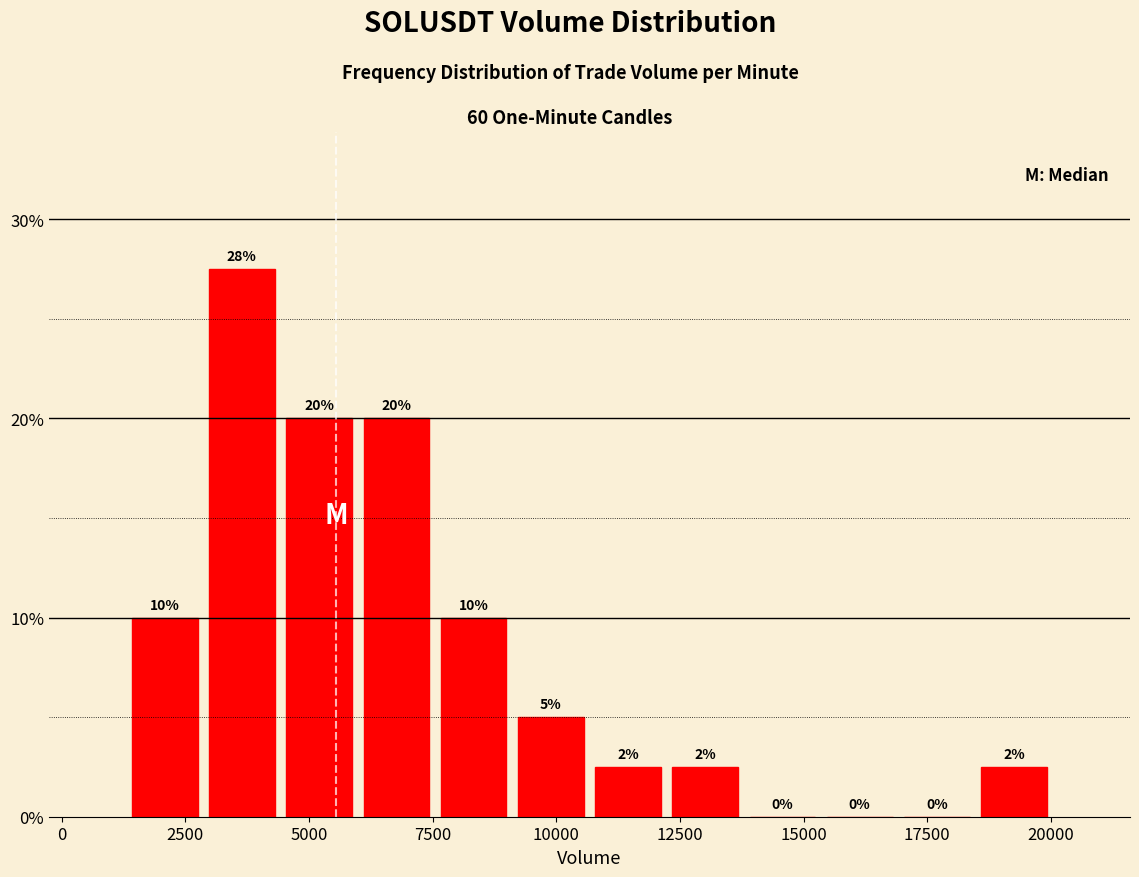

Around what value on the x-axis is the tallest bar? Give the approximate position of its centre, as read against the axis.

3500